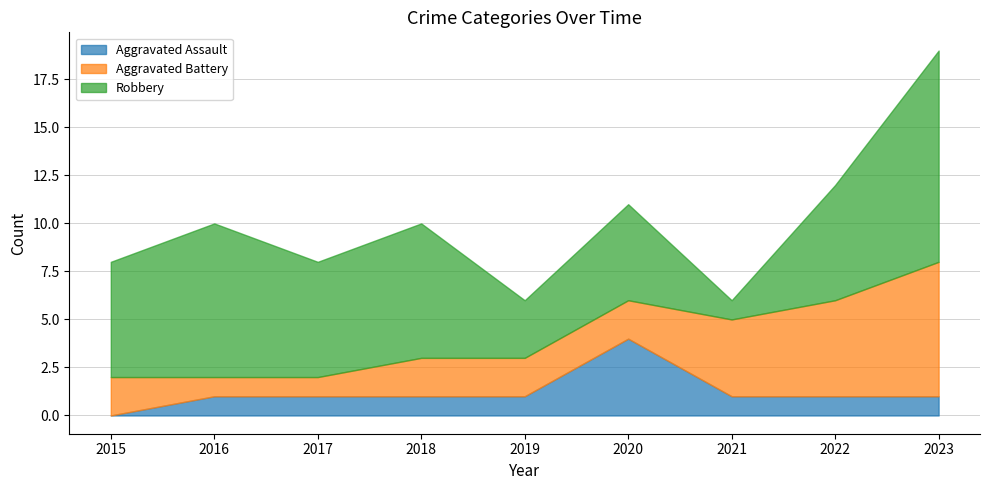

Which label corresponds to the smallest value in the chart?

2015